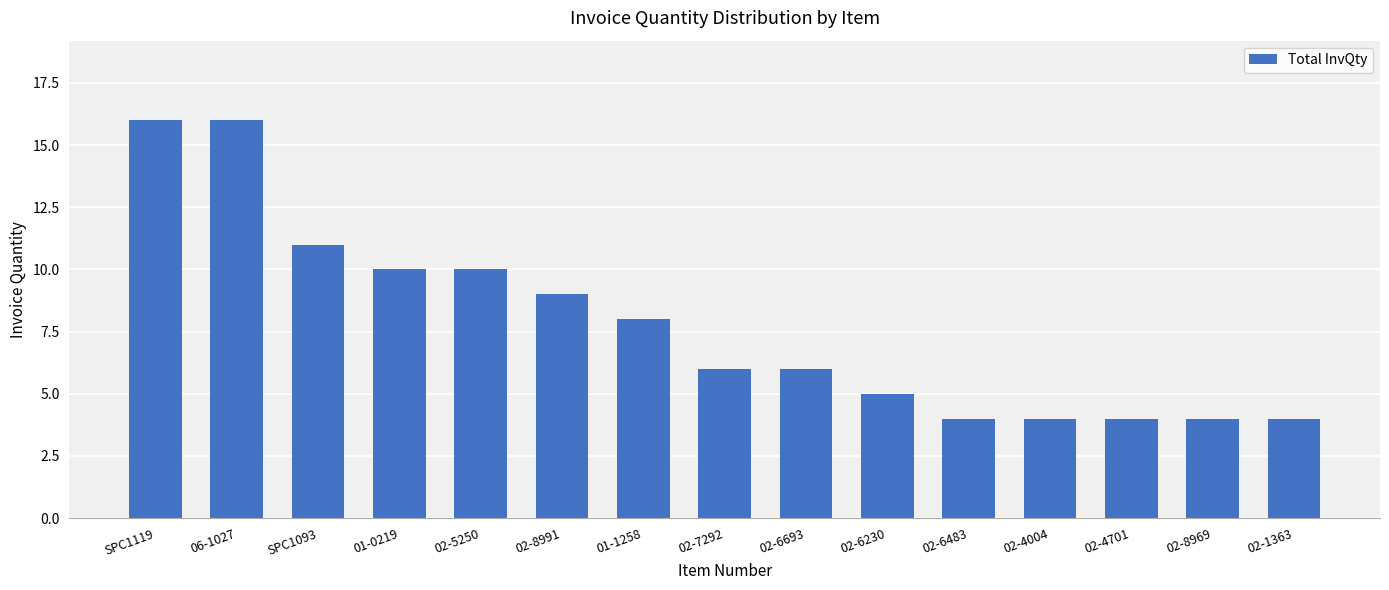

Reading right to left, list all the values displayed in this chart.

4	4	4	4	4	5	6	6	8	9	10	10	11	16	16